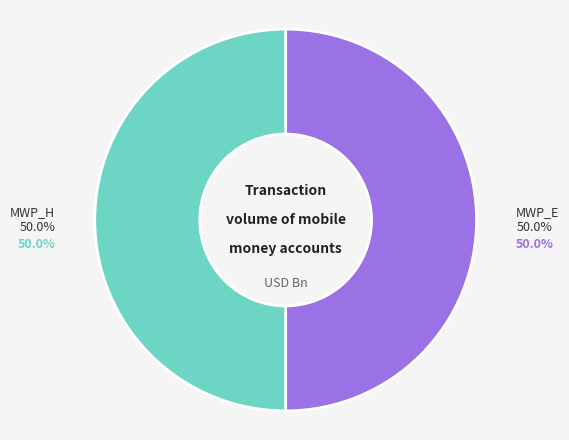

What is the largest slice in the pie chart?

MWP_E